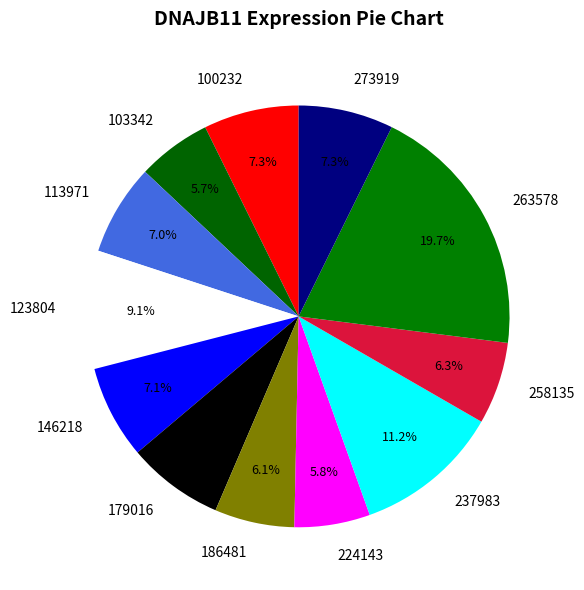

How many segments does this pie chart have?

12